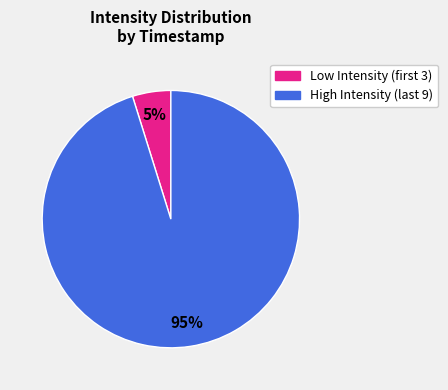

Which slice is the largest?

High Intensity (last 9)